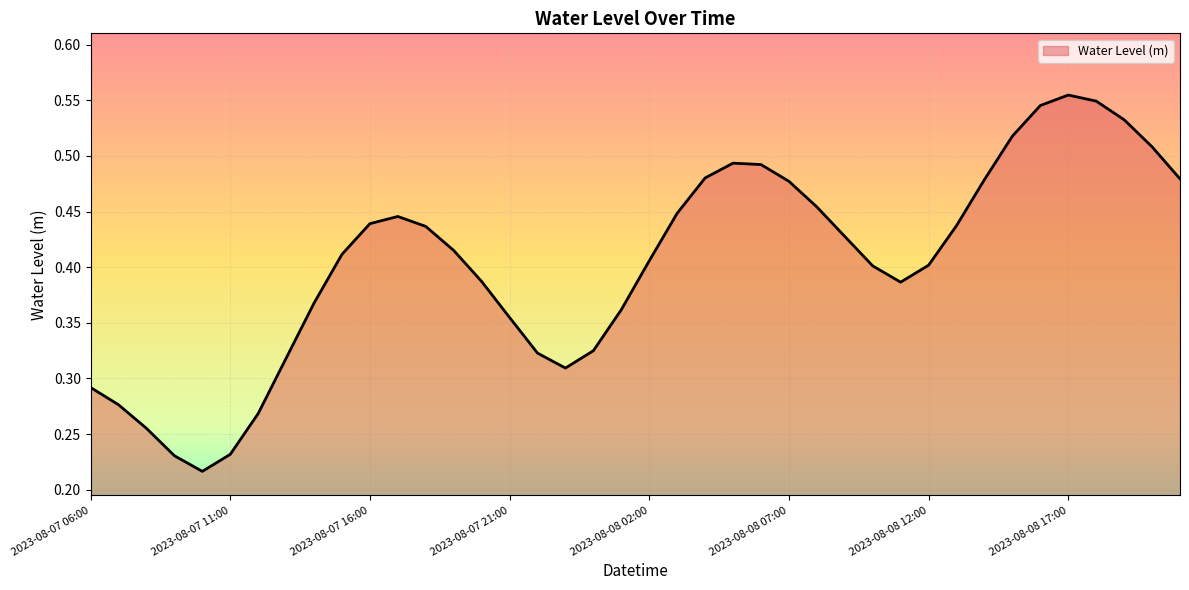

How many lines are shown in the chart?

1